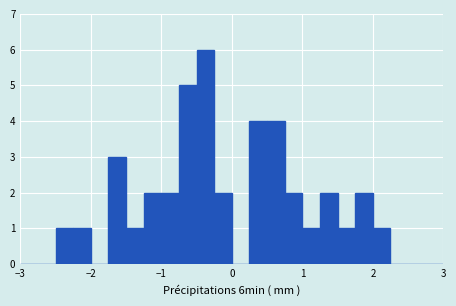

Read against the x-axis, roughly where is the centre of the tallest bar?

-0.4